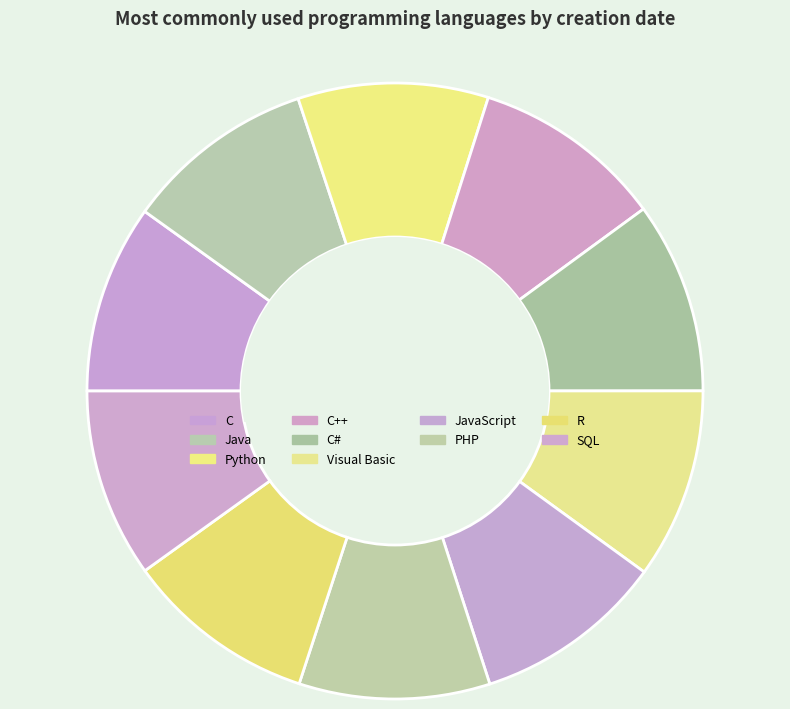

How many slices are in this pie chart?

10